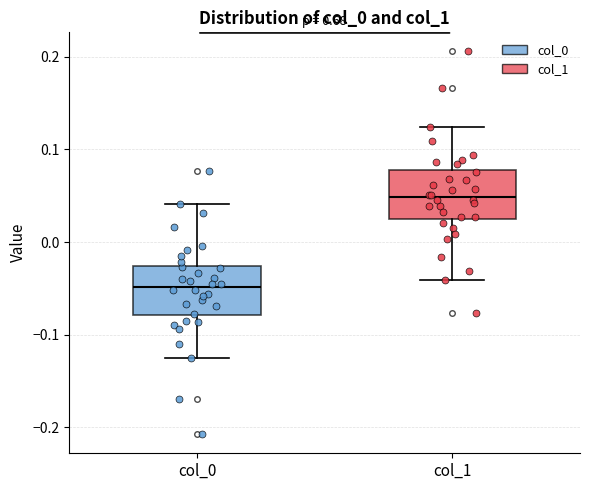

Reading left to right, read every box against the y-axis: the position of its median line, the range the box covers, and the ends of its whiskers. The values are not printed on the chart, so give them approximately, as read against the axis.

col_0: median -0.05, box -0.08 to -0.03, whiskers -0.12 to 0.04
col_1: median 0.05, box 0.03 to 0.08, whiskers -0.04 to 0.12